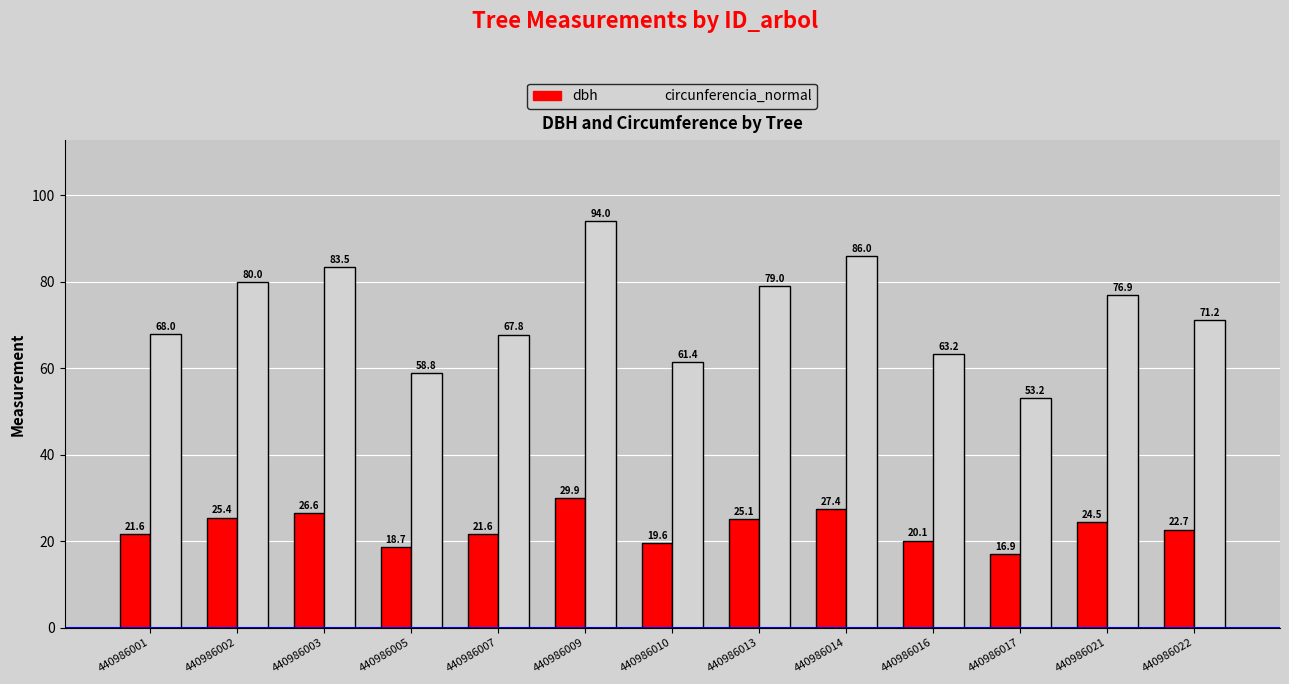

What are all the series names shown in the legend?

dbh, circunferencia_normal